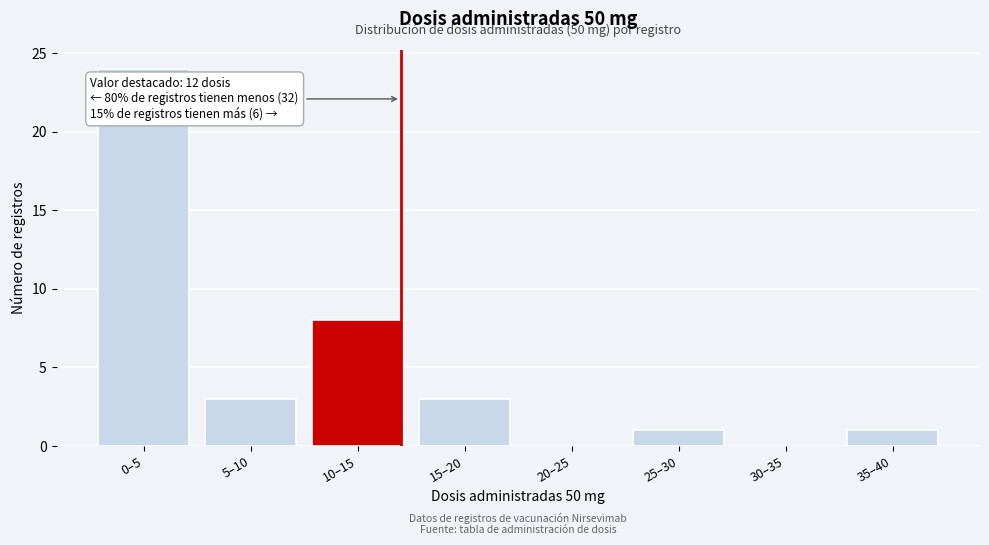

Reading right to left, transcribe all the data shown in this chart.

35–40=1	30–35=0	25–30=1	20–25=0	15–20=3	10–15=8	5–10=3	0–5=24